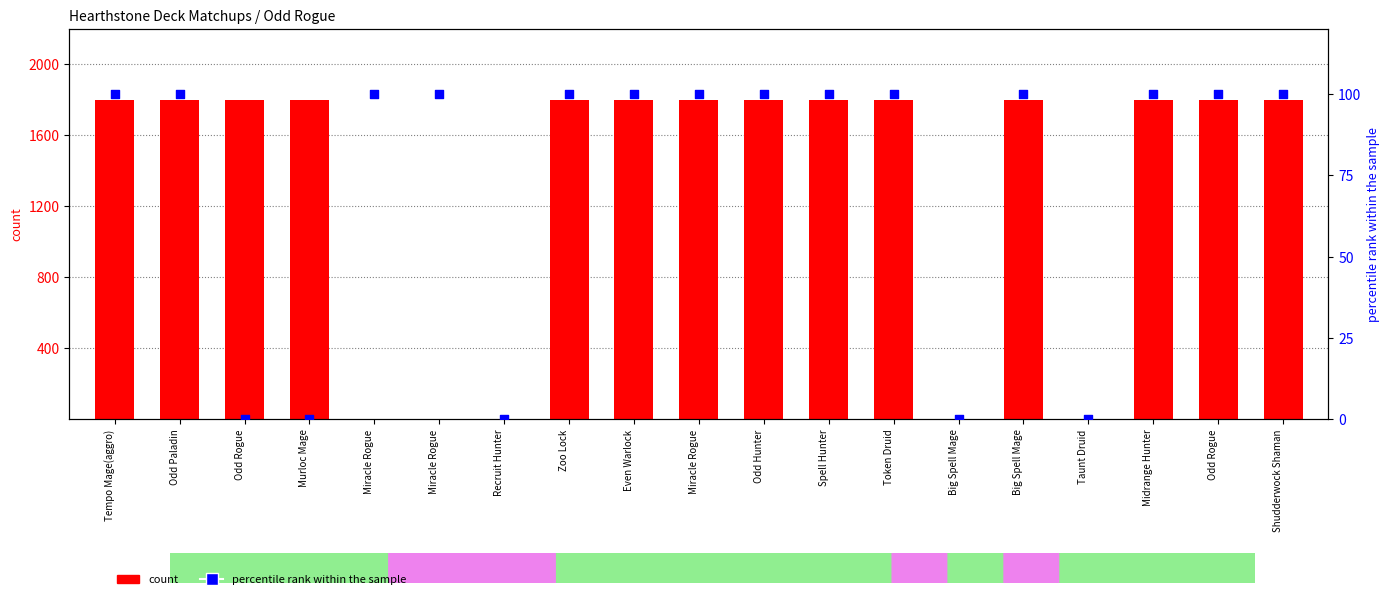

Which series has the largest Y range (max minus min)?

count